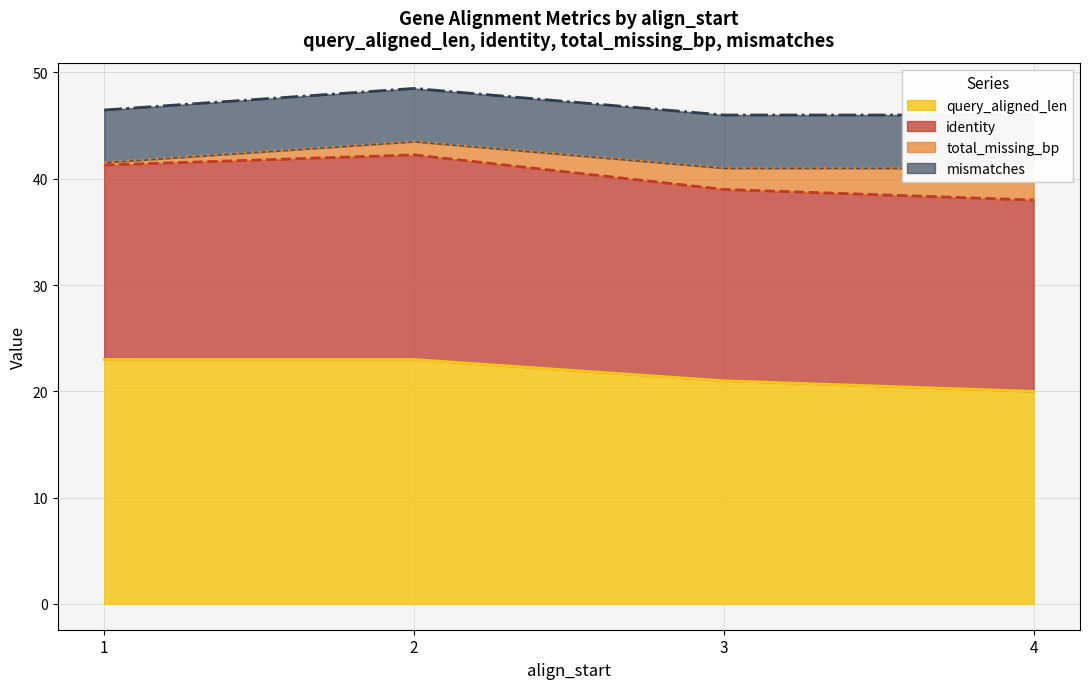

What is the lowest value of the query_aligned_len series?

20